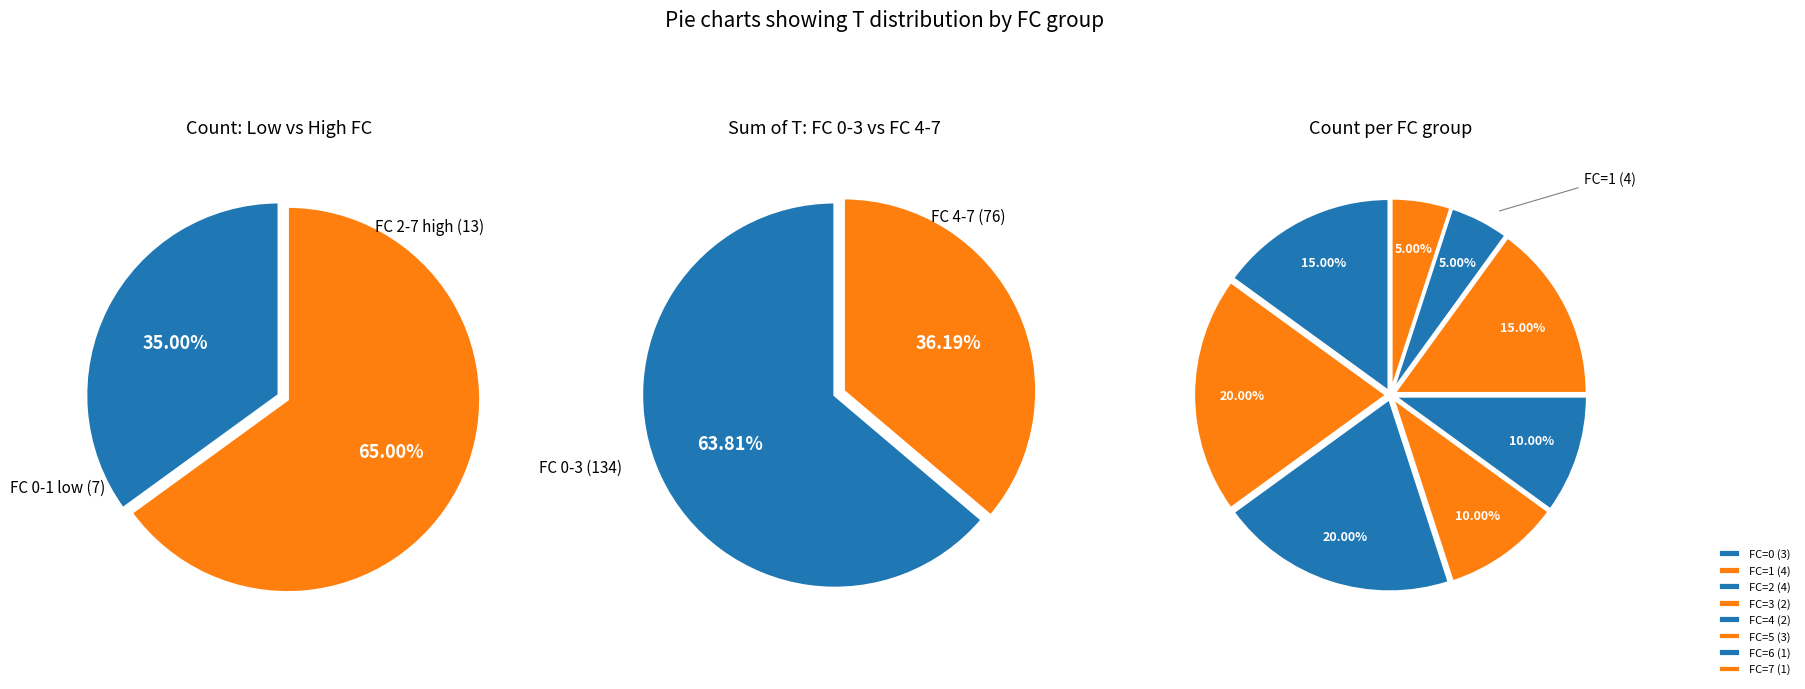

Is it true that FC_7 is 5% of the pie?

True